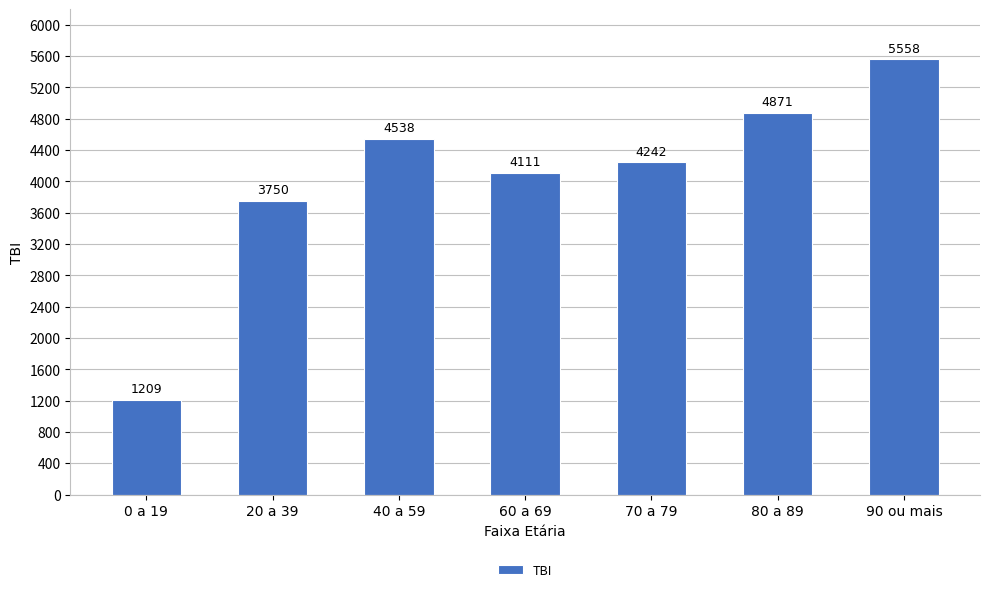

What is the change in value from 40 a 59 to 60 a 69?

-427